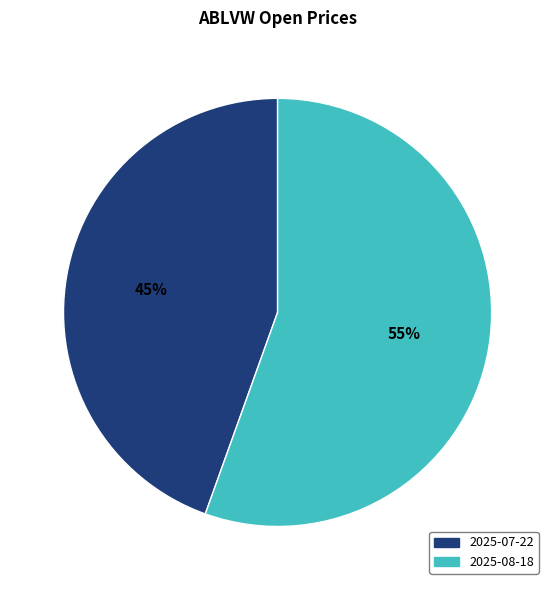

Is there a majority slice in this chart?

Yes